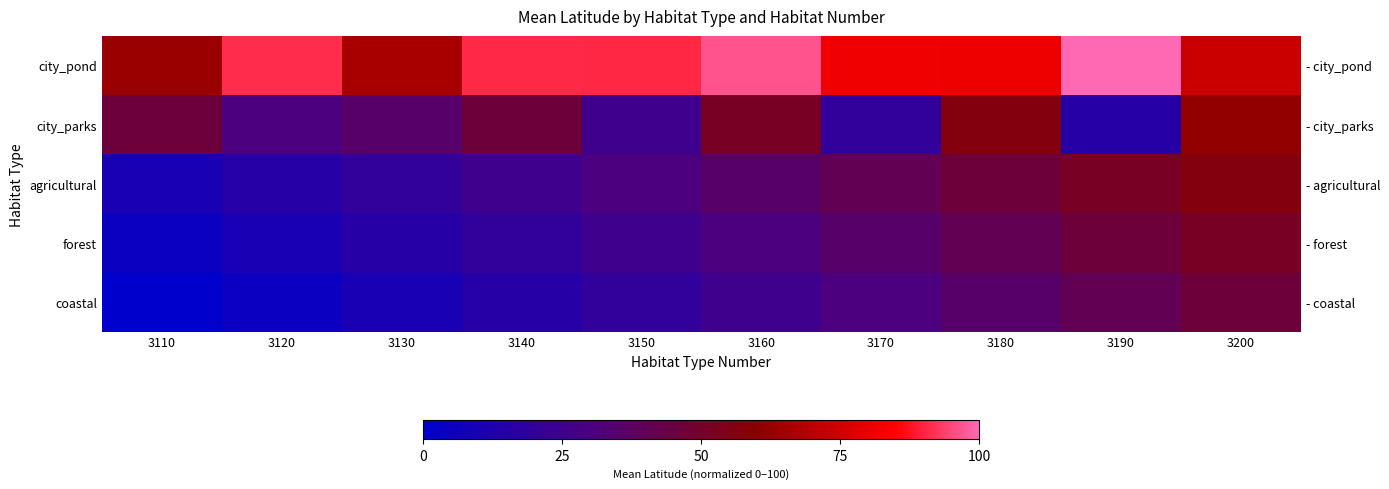

What is the approximate value of agricultural at 3120?

15.4